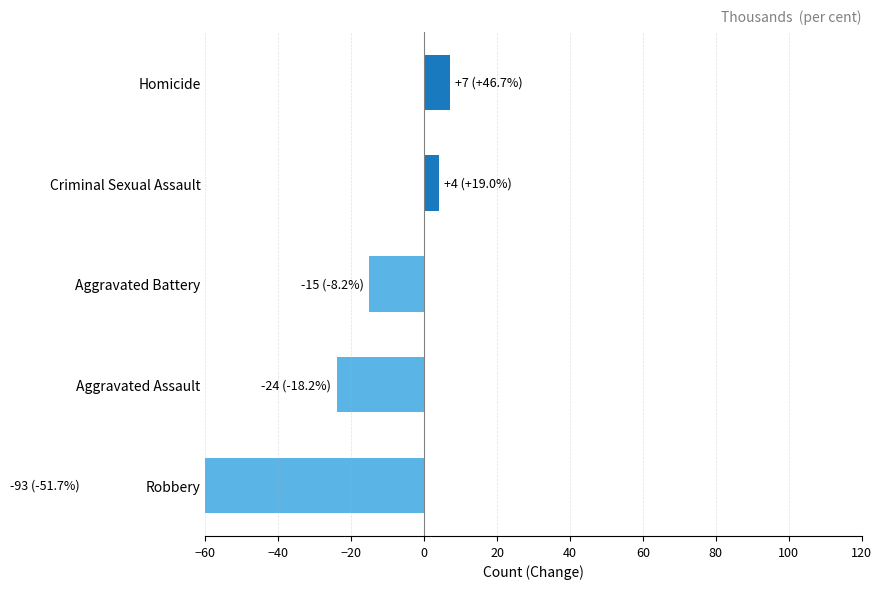

What is the value of the 1st bar from the left?

7